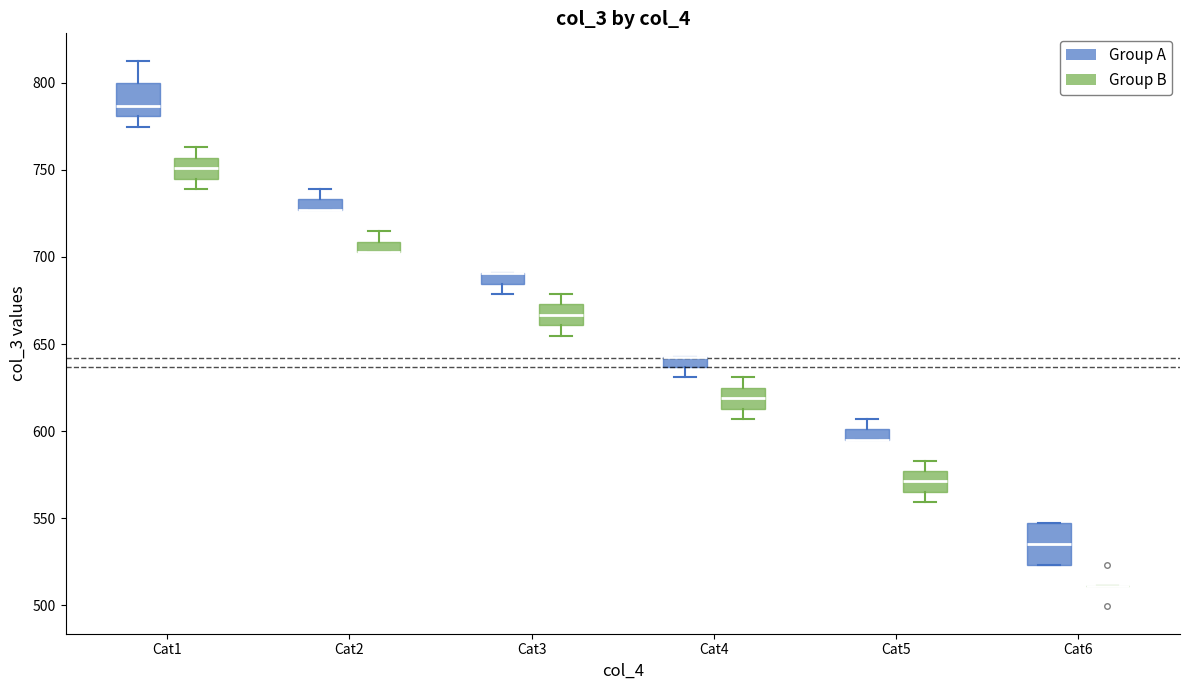

Where is the upper edge of the box for Cat2 (Group A) on the y-axis? The values are not printed on the chart, so give them approximately, as read against the axis.

735